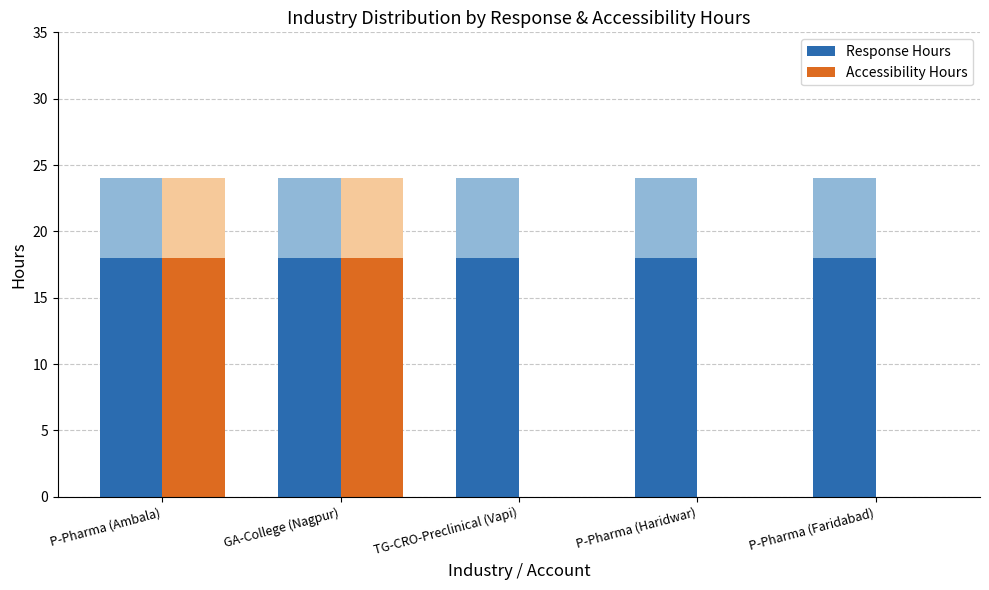

Reading left to right, extract all data points from this chart.

Response Hours: P-Pharma (Ambala)=18	GA-College (Nagpur)=18	TG-CRO-Preclinical (Vapi)=18	P-Pharma (Haridwar)=18	P-Pharma (Faridabad)=18
Accessibility Hours: P-Pharma (Ambala)=18	GA-College (Nagpur)=18	TG-CRO-Preclinical (Vapi)=0	P-Pharma (Haridwar)=0	P-Pharma (Faridabad)=0